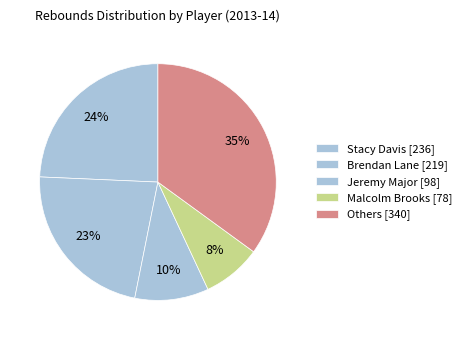

Does any single category account for the majority?

No